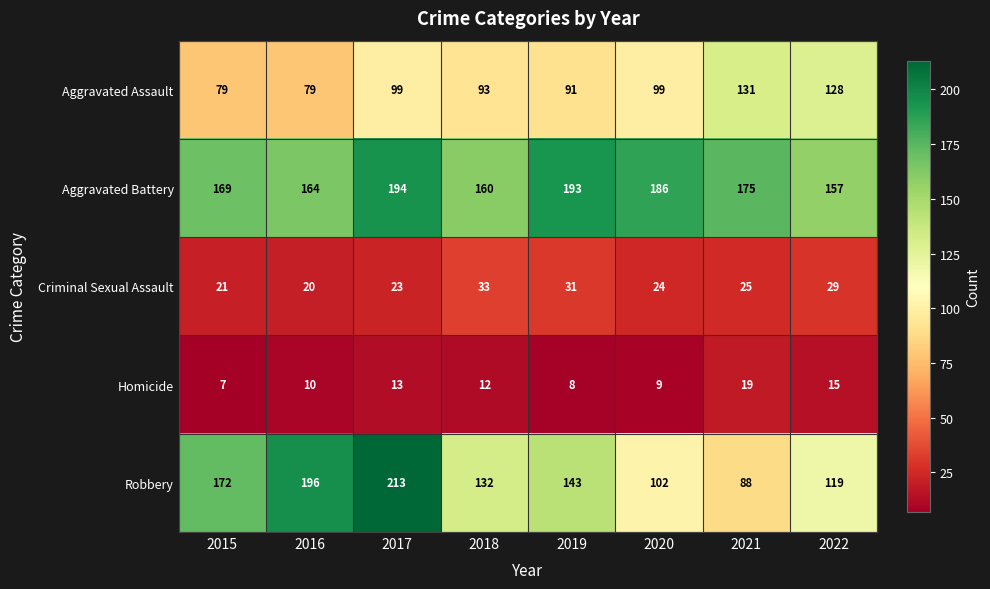

Is it true that Aggravated Assault equals 99 at 2017?

True